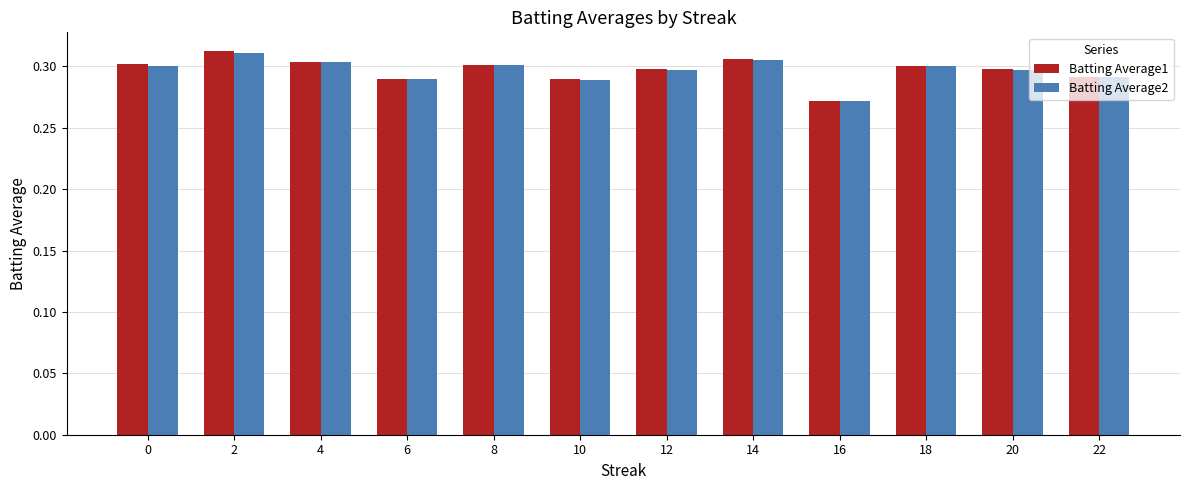

Are the bars horizontal?

No